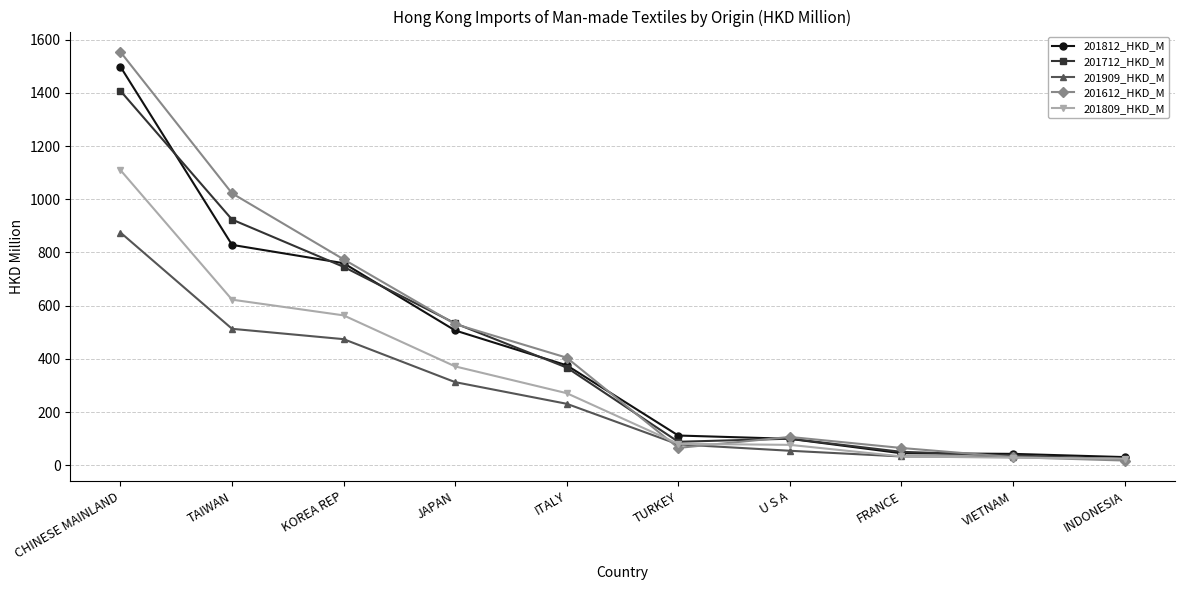

At which label does 201909_HKD_M reach its peak?

CHINESE MAINLAND